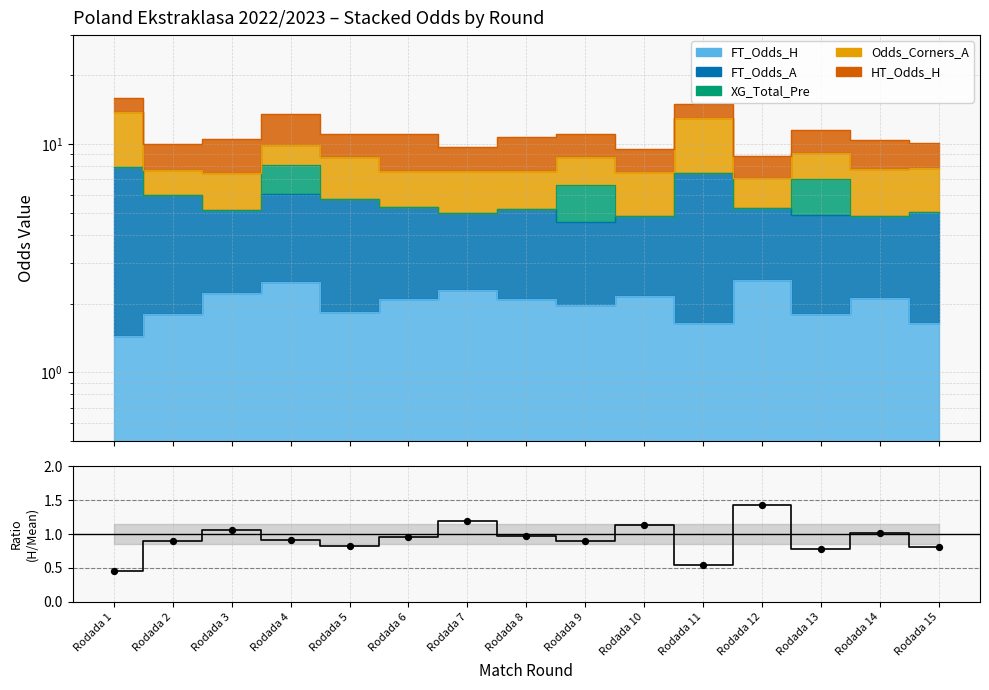

Between Rodada 7 and Rodada 2, which is larger?

Rodada 7